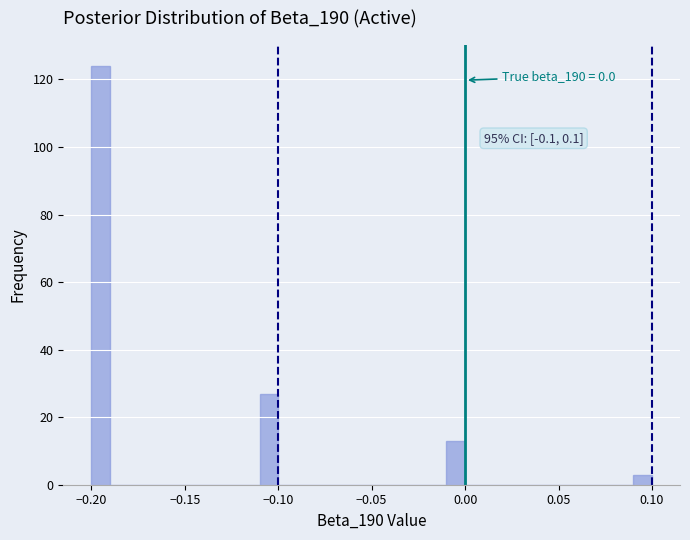

Read against the x-axis, roughly where is the centre of the tallest bar?

-0.195